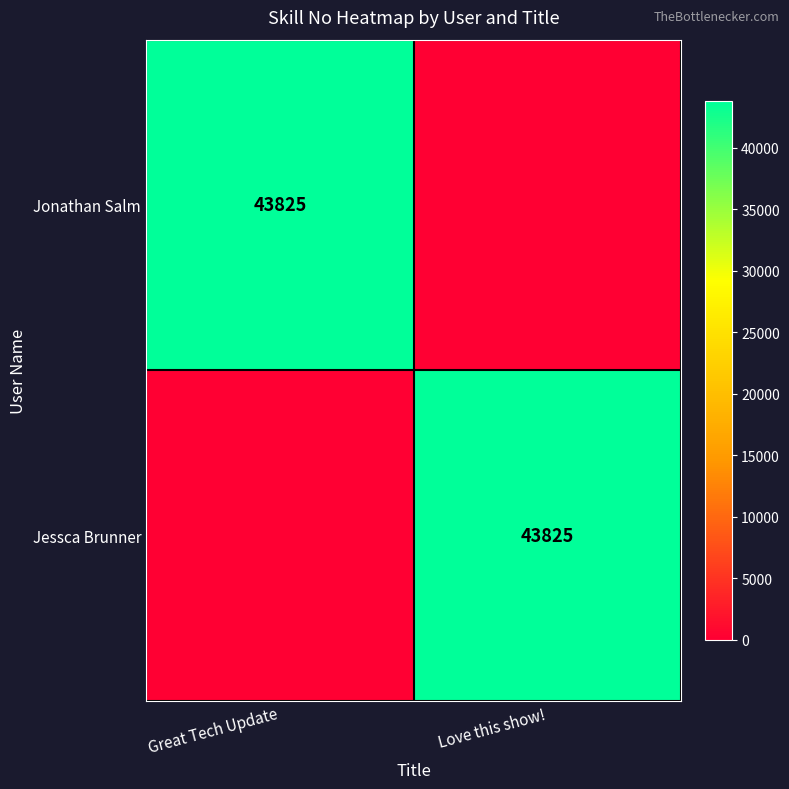

What is the total value across all series at Great Tech Update?

43825